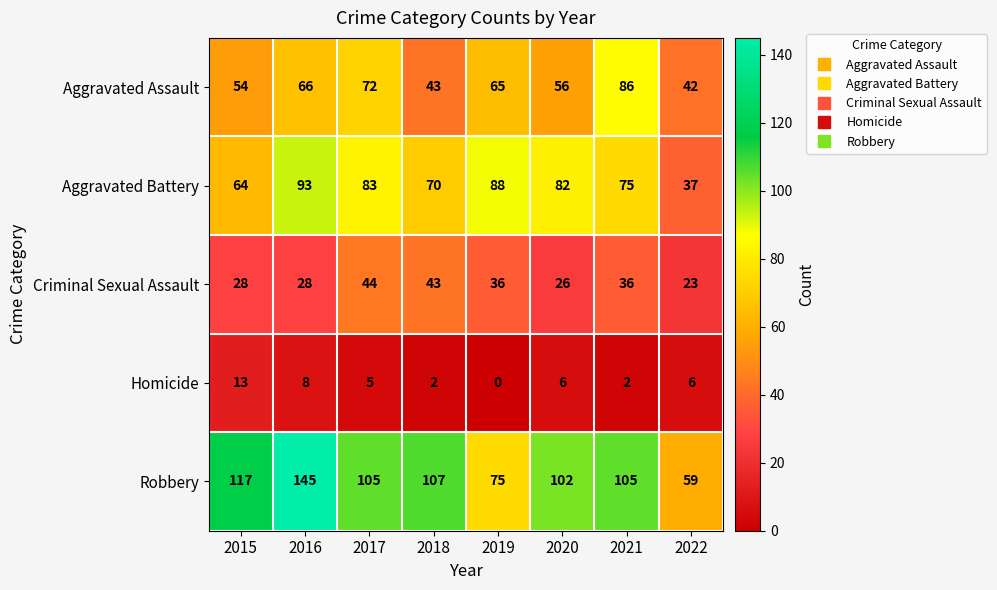

At which label does Homicide reach its minimum?

2019